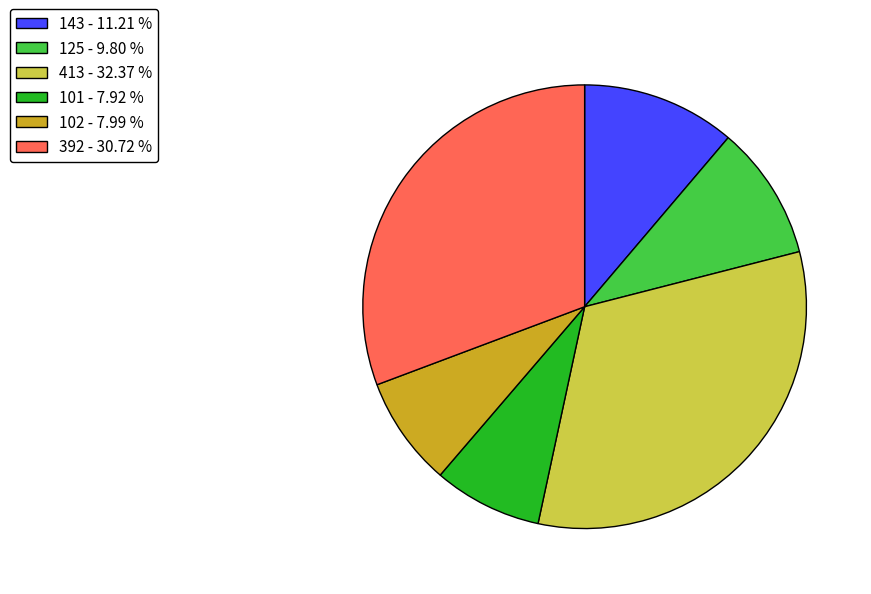

Is the sum of 143 - 11.21 % and 392 - 30.72 % greater than half?

No